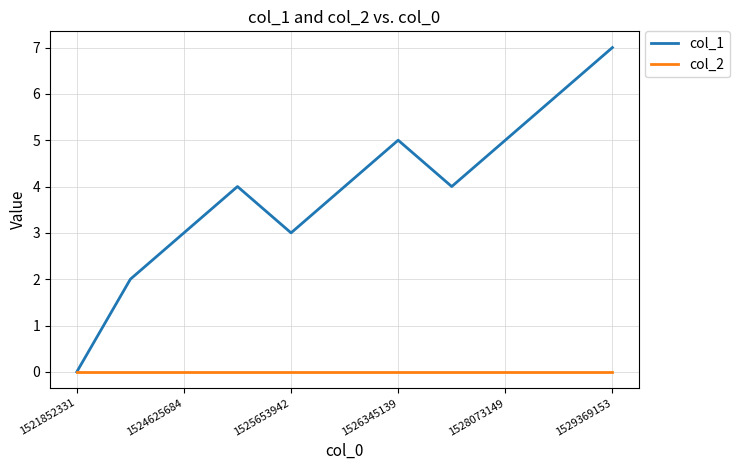

Rank the series by their maximum value, from highest to lowest.

col_1, col_2